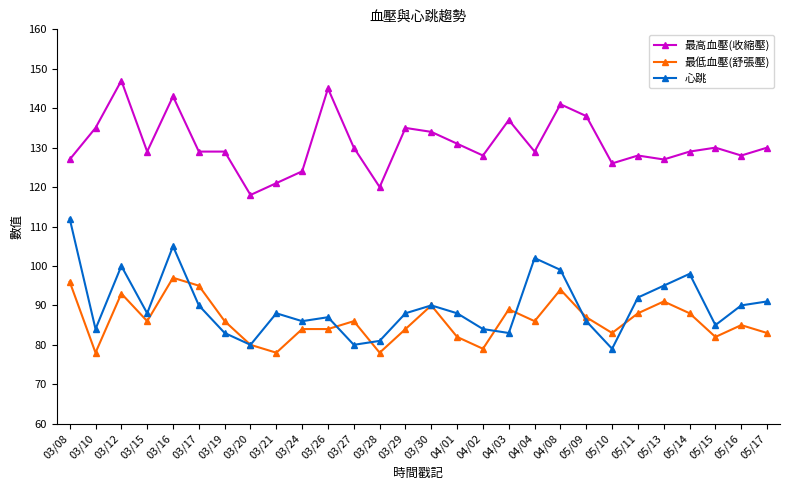

What is the sum of all 最低血壓(舒張壓) values?

2412